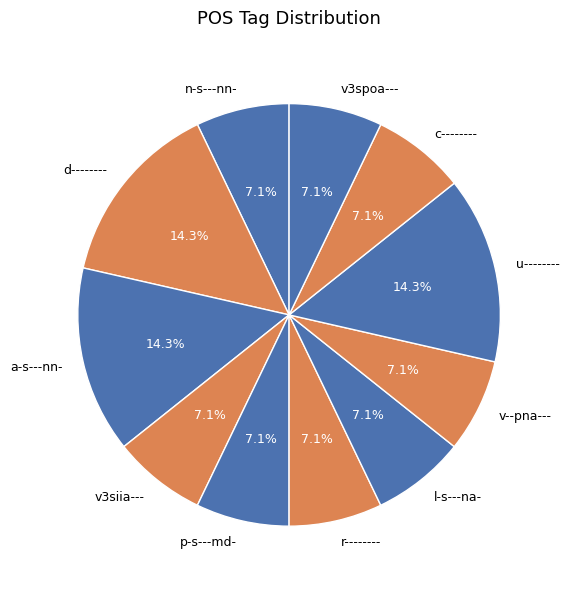

To the nearest percent, what is the average slice percentage?

9%